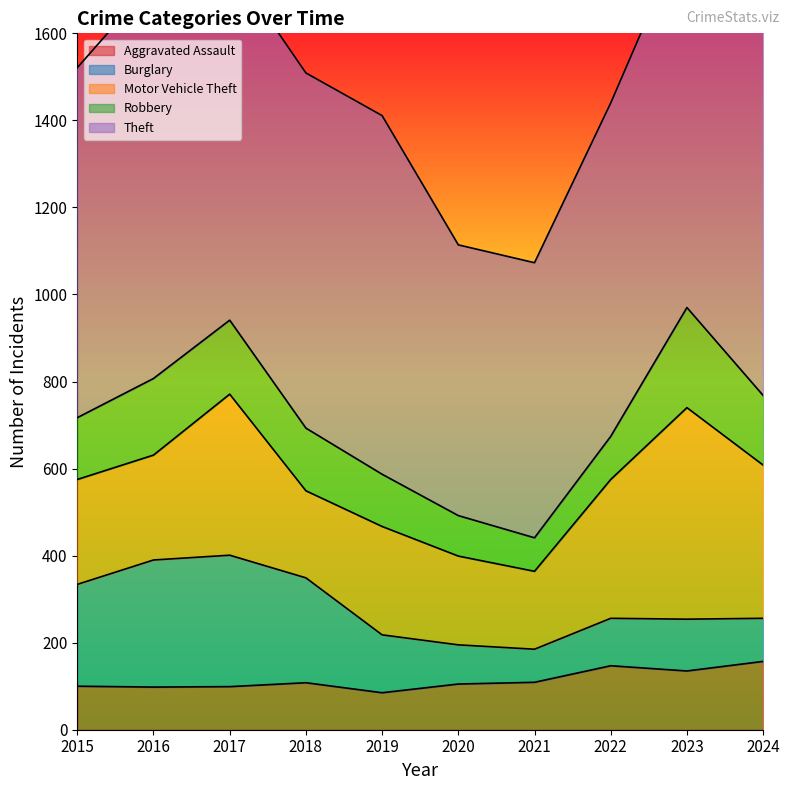

What is the difference between the maximum and minimum values in the Robbery series?

153